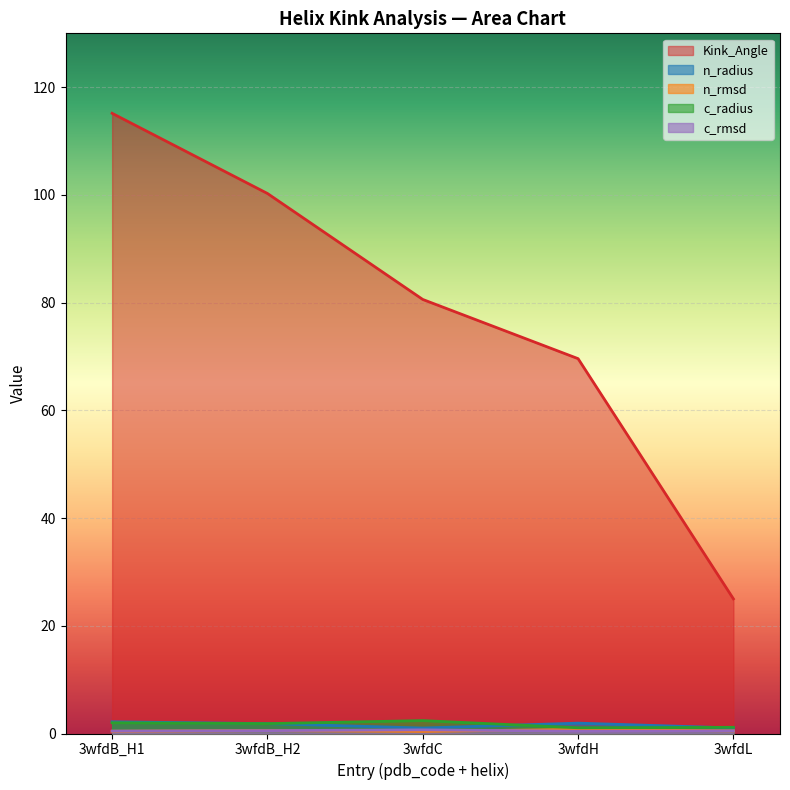

How many lines are shown in the chart?

5